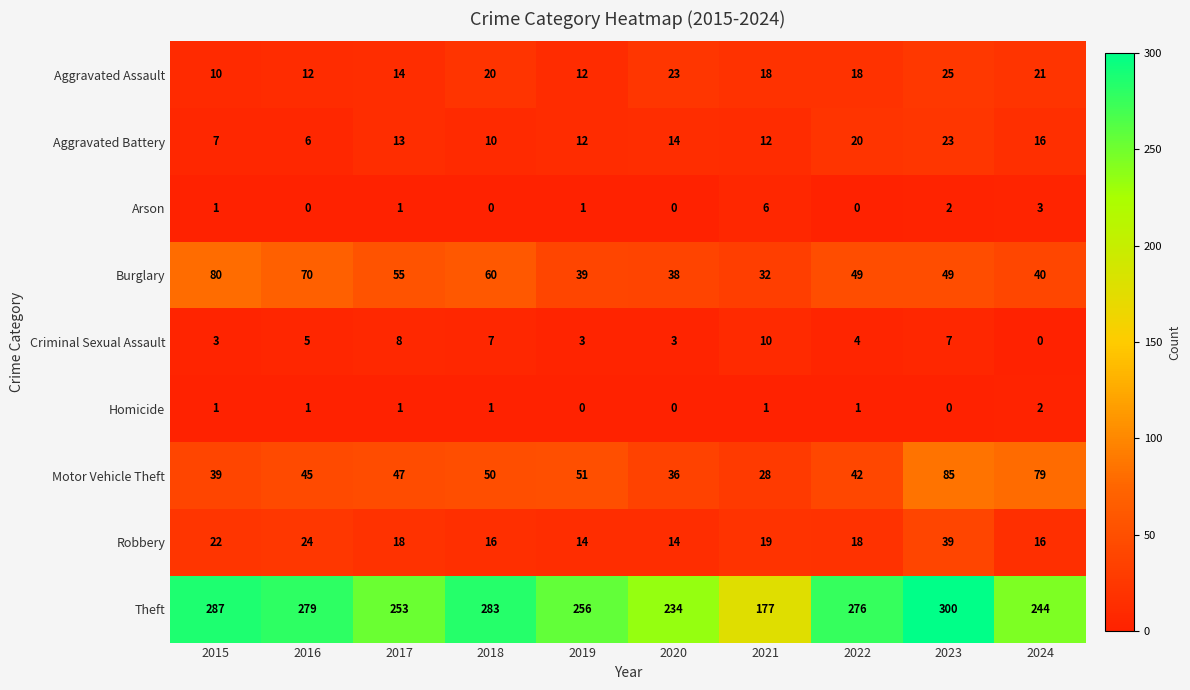

Is it true that Burglary equals 70 at 2016?

True